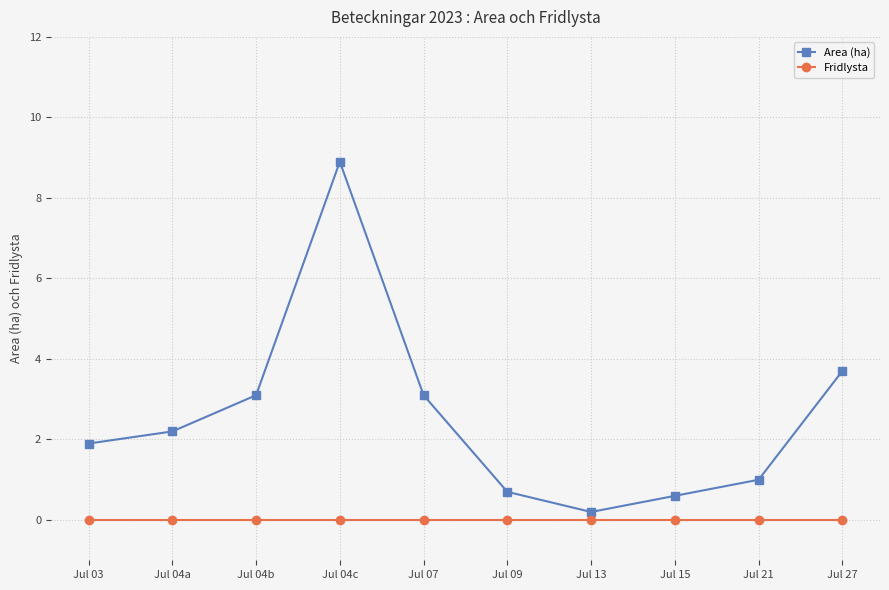

Rank the series by their maximum value, from highest to lowest.

Area (ha), Fridlysta